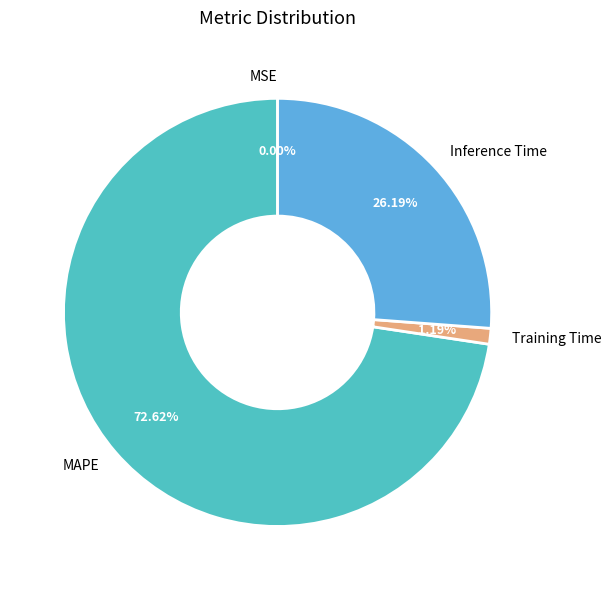

To the nearest percent, what percentage of the pie is MAPE?

73%